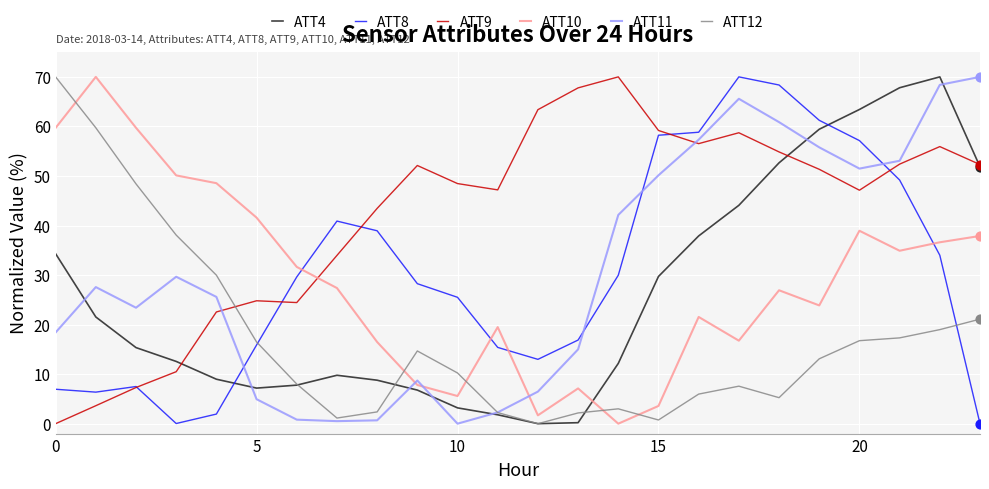

What is the highest value of the ATT4 series?

70.0